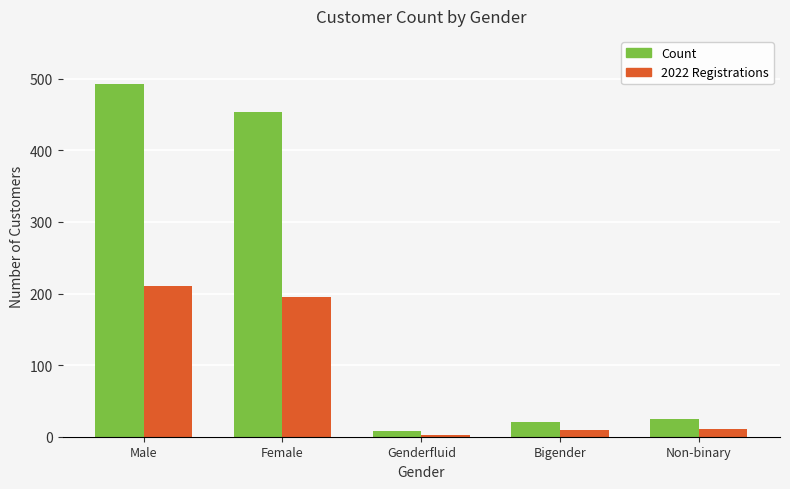

What are all the series names shown in the legend?

Count, 2022 Registrations